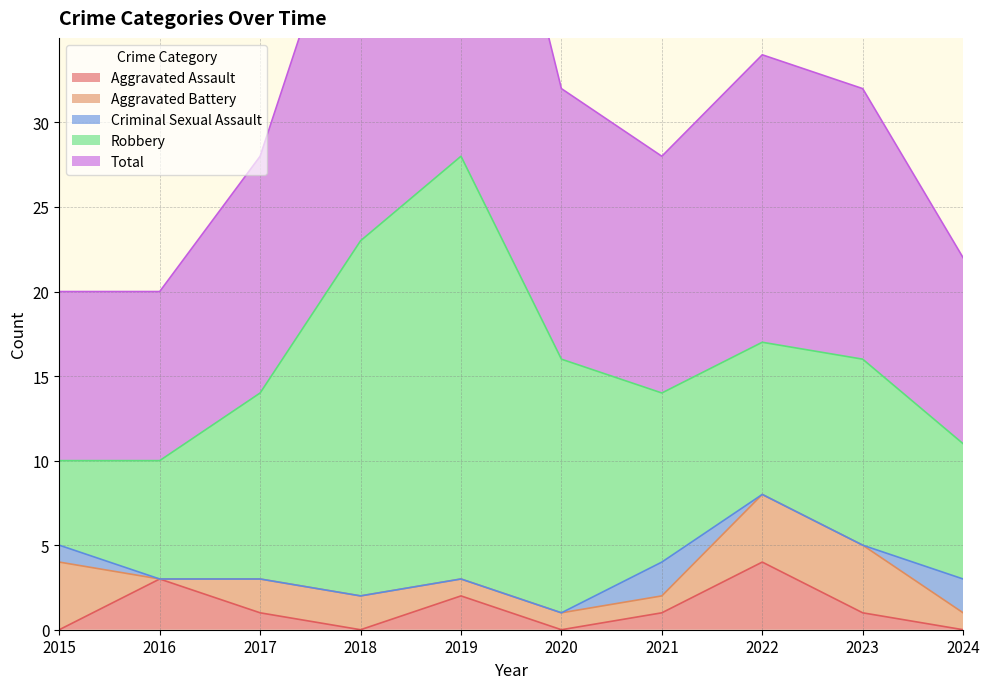

The value of Aggravated Battery at 2023 is 4. True or false?

True